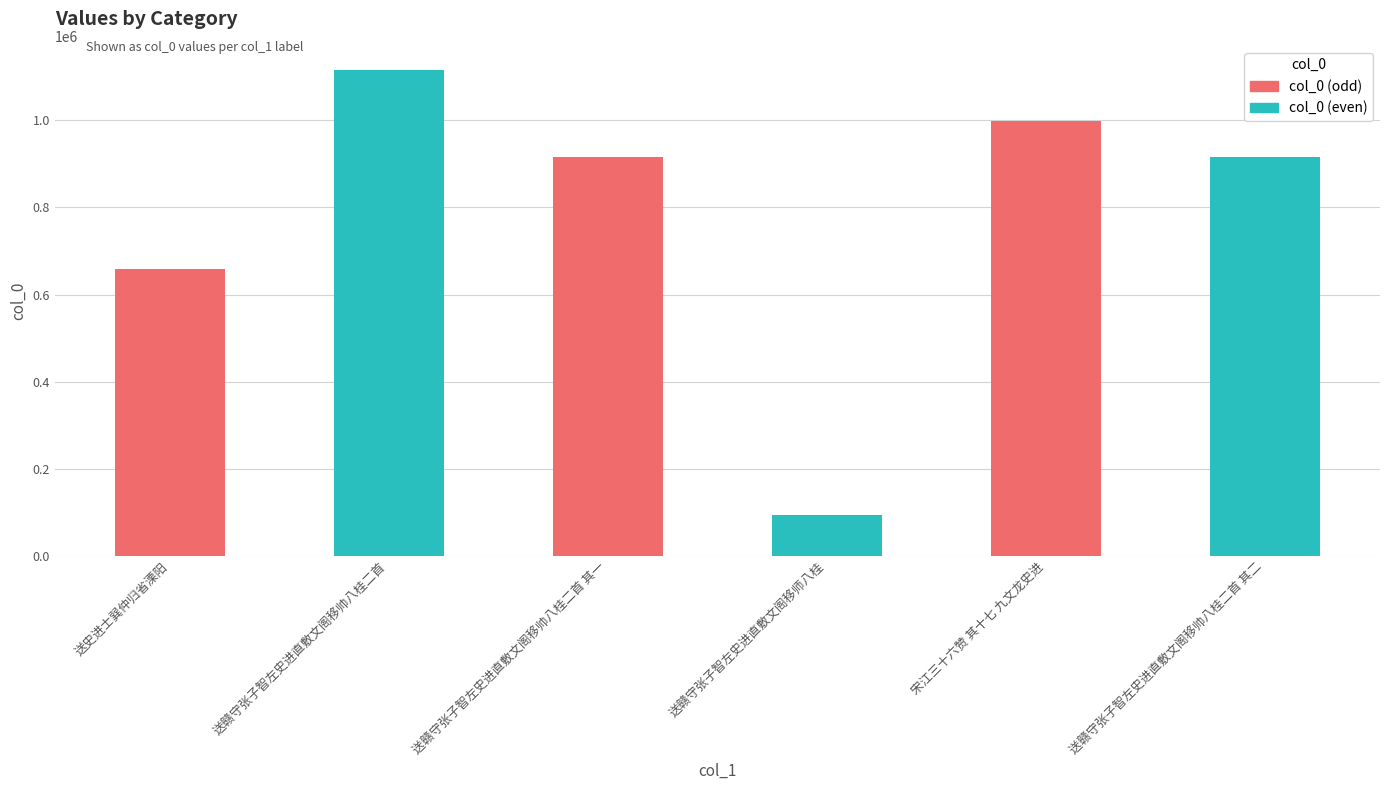

What is the average value?

782477